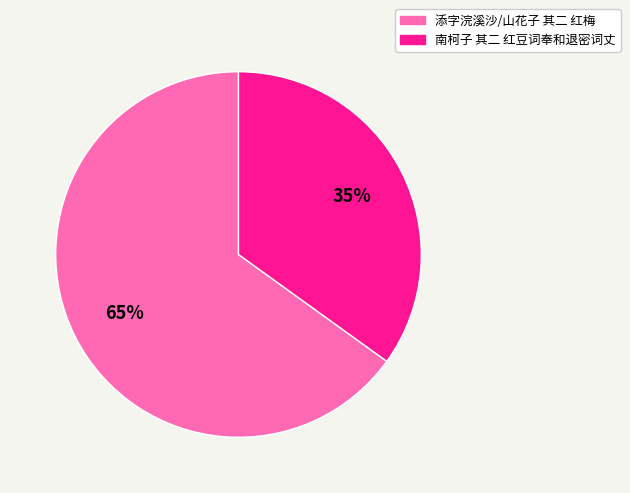

How many slices are in this pie chart?

2